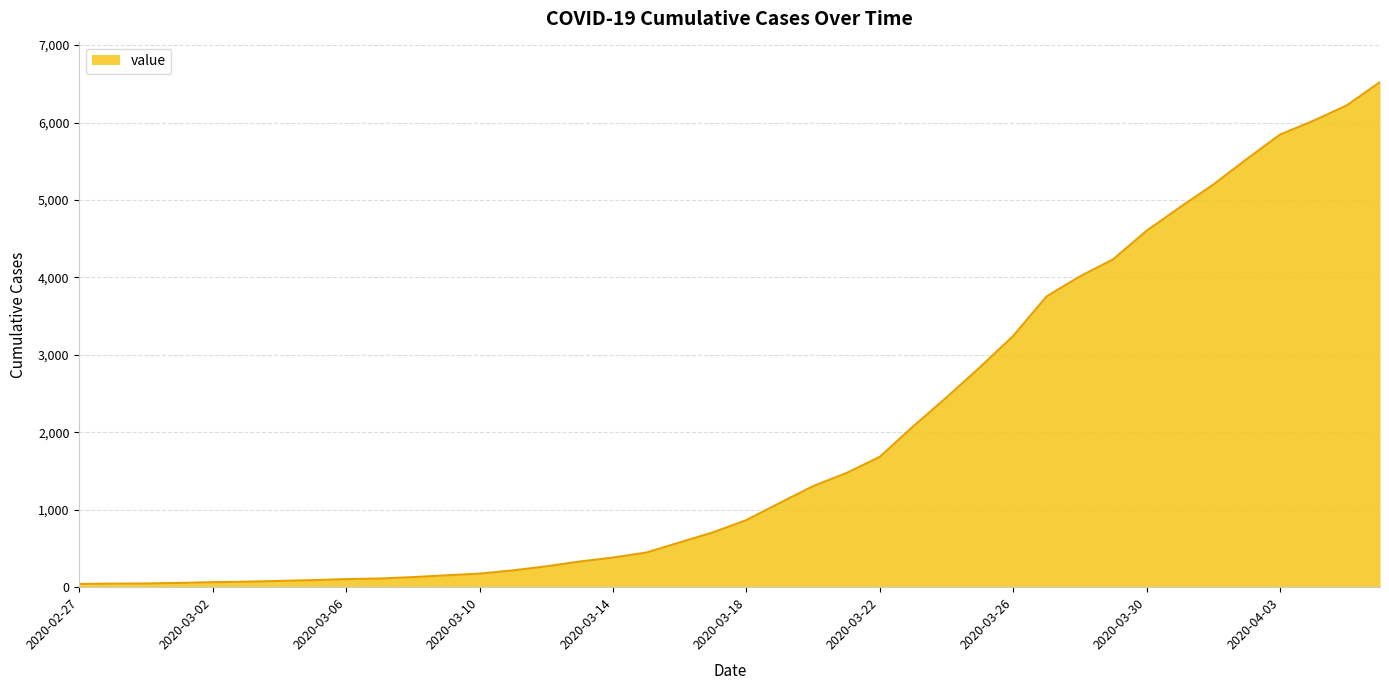

What is the greatest value displayed?

6523